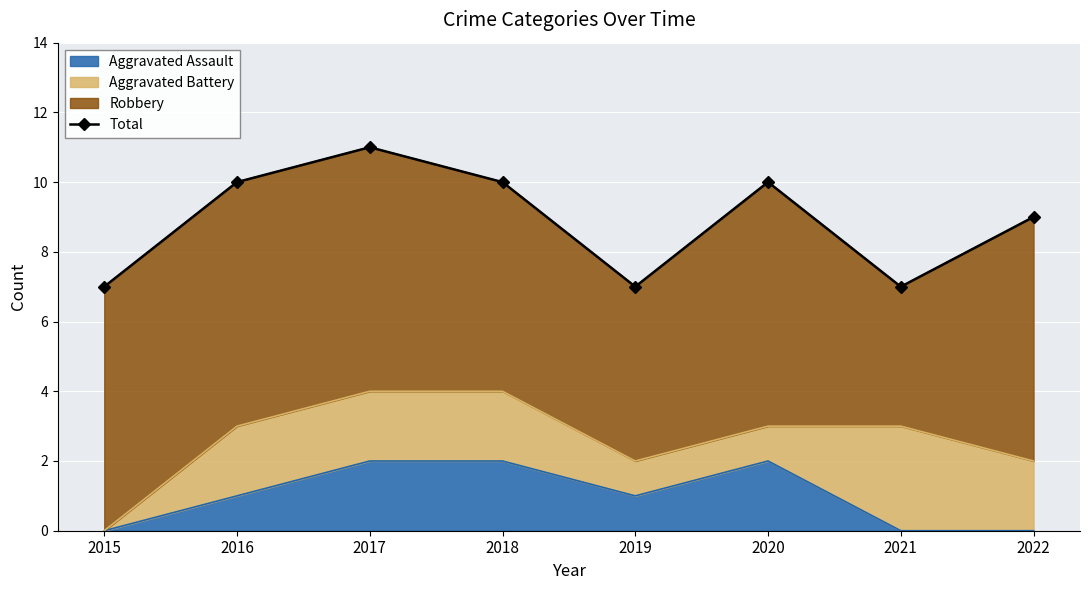

Is it true that the value at 2021 is 2?

False